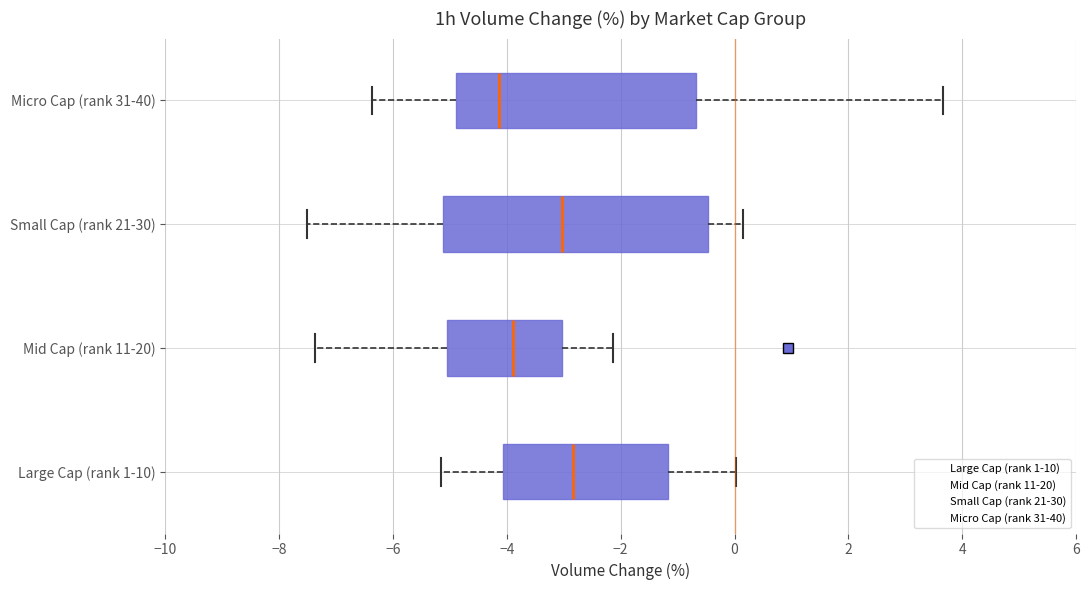

Comparing the boxes themselves (not the whiskers), which one is the widest?

Small Cap (rank 21-30)